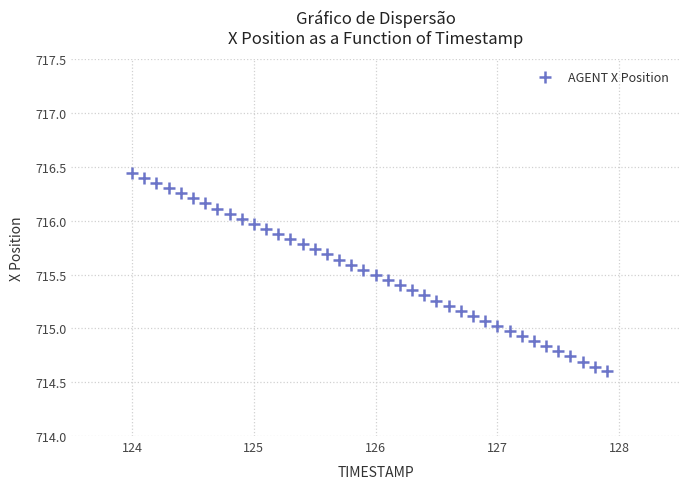

What is the range of Y values (max minus min)?

1.8